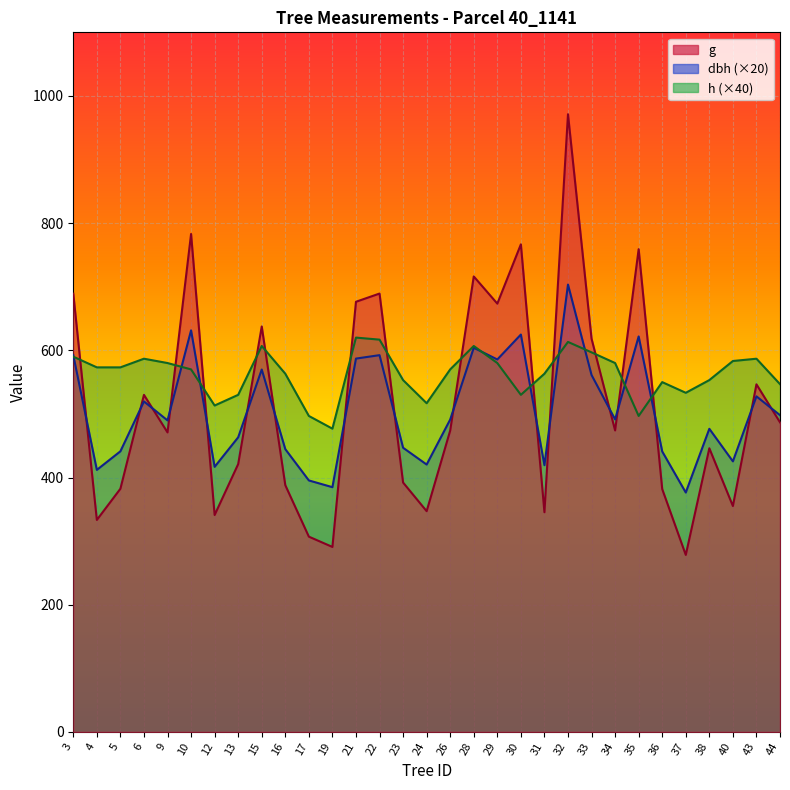

What is the value of the dbh point at the 5th from the left?

489.8